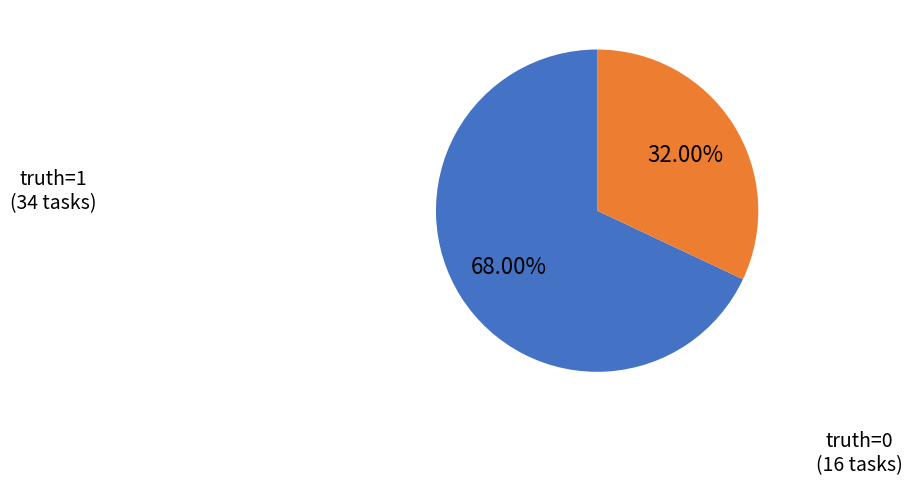

Is there any slice that represents more than half of the pie?

Yes